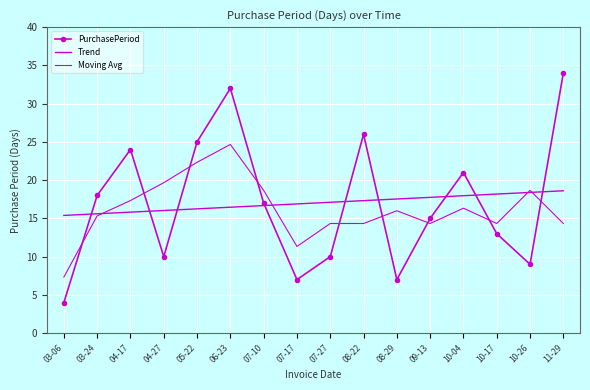

The value of Moving Avg at 06-23 is 37.2. True or false?

False